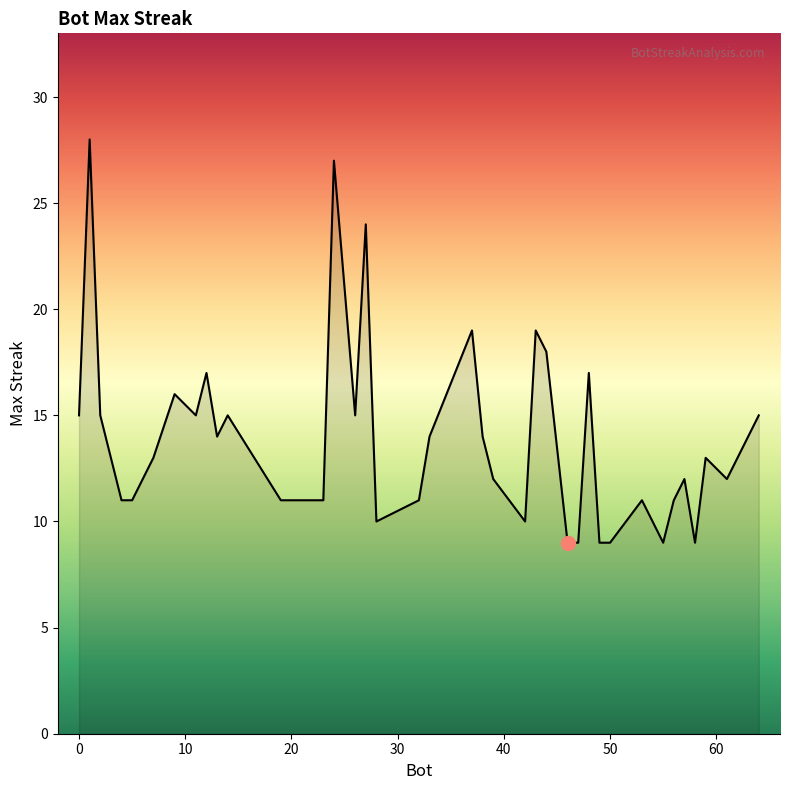

What is the smallest value displayed?

9